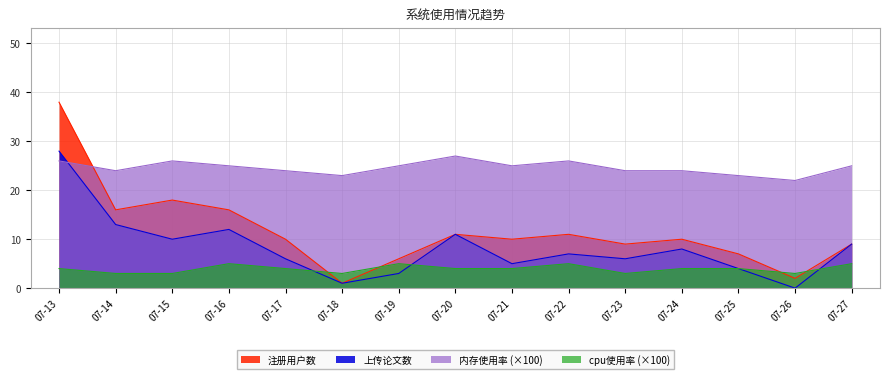

What is the value of the 内存使用率 point at the 9th from the left?

25